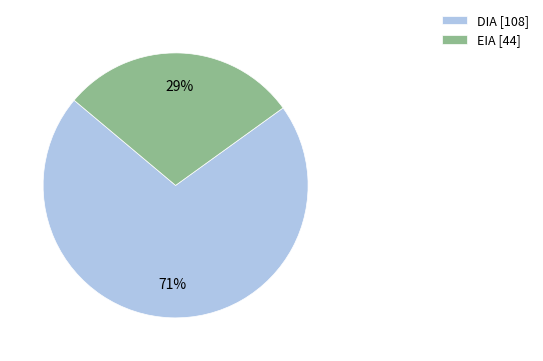

What is the largest slice in the pie chart?

DIA